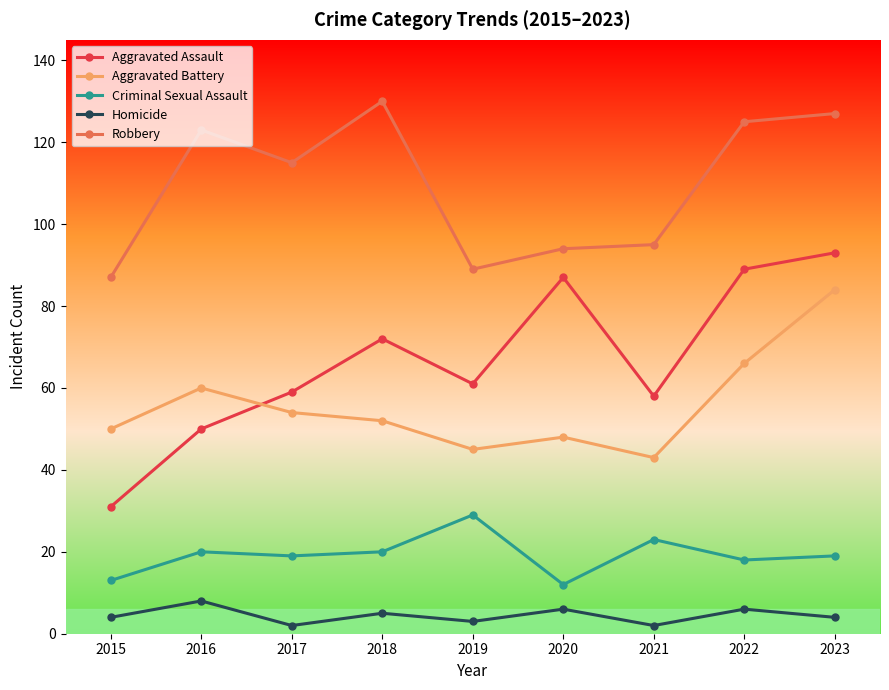

What is the value of the Homicide point at the 5th from the left?

3